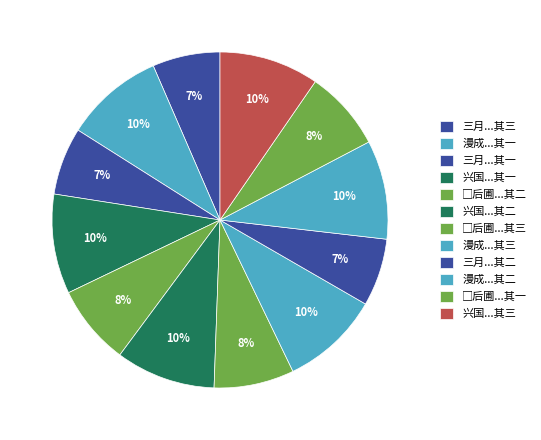

Count the number of slices in the pie.

12